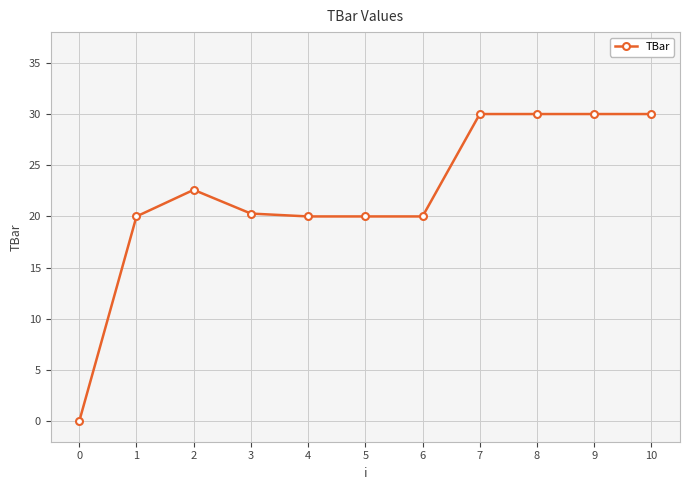

True or false: the data shows 0.0 at 0.

True